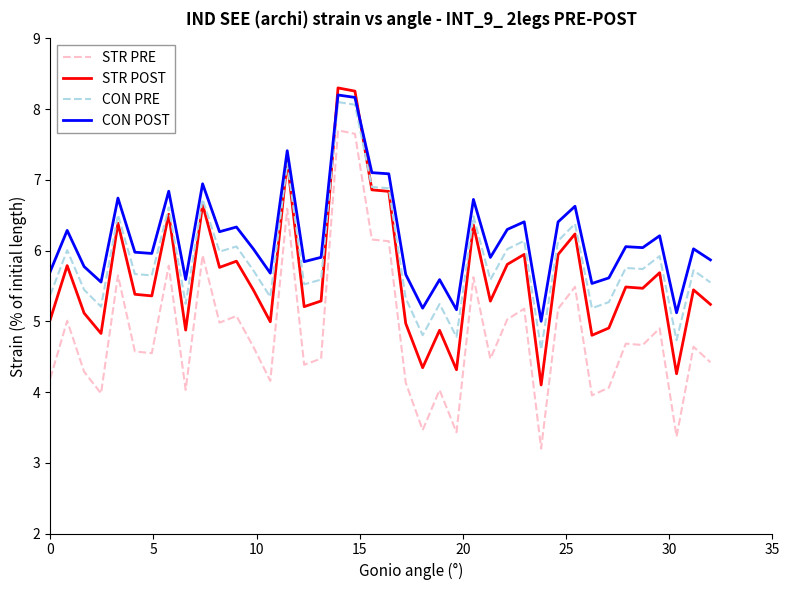

True or false: CON PRE and STR PRE intersect in this chart.

False